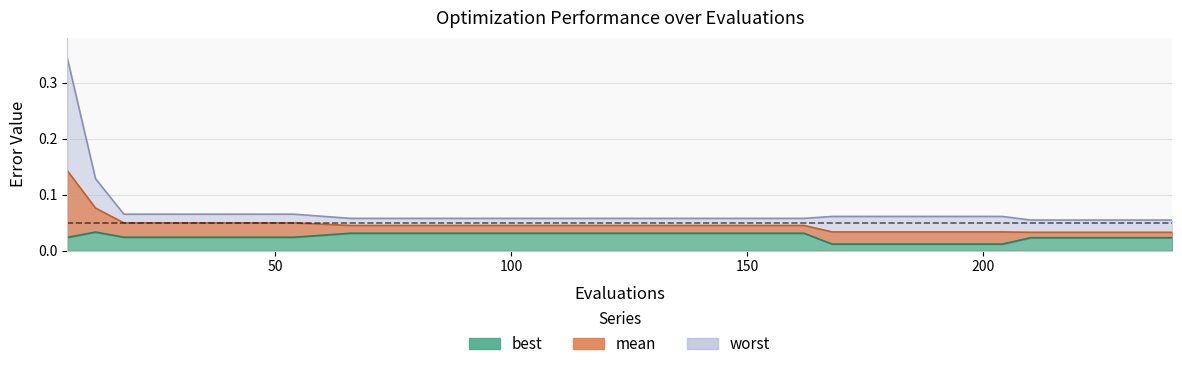

Which series has the widest spread of values?

worst